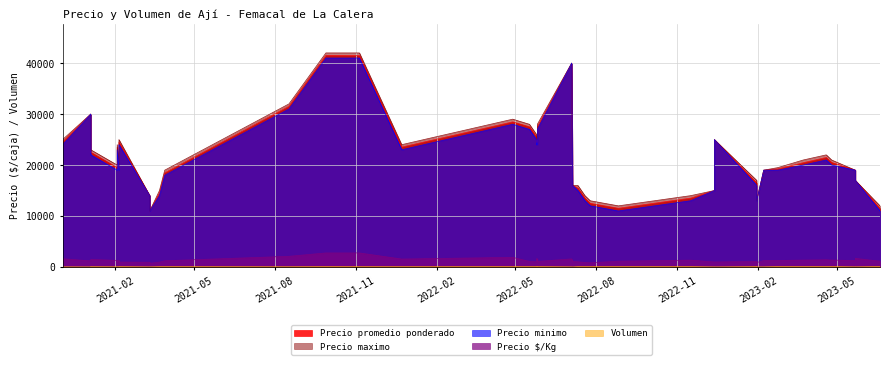

What is the spread (max minus min) of values at 15?

11925